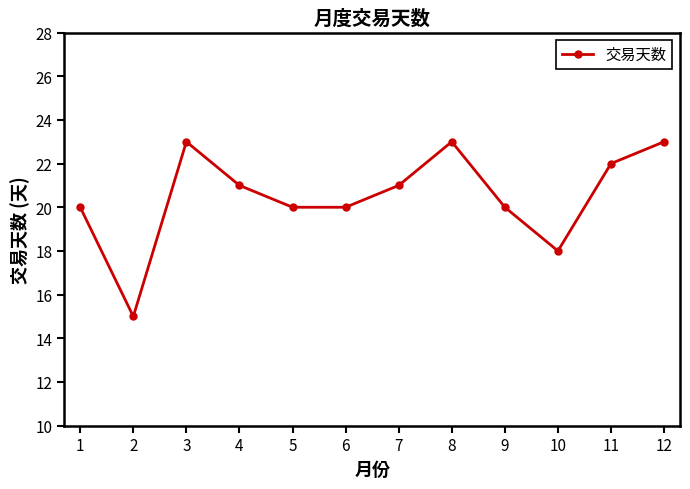

What is the difference between the maximum and minimum values?

8